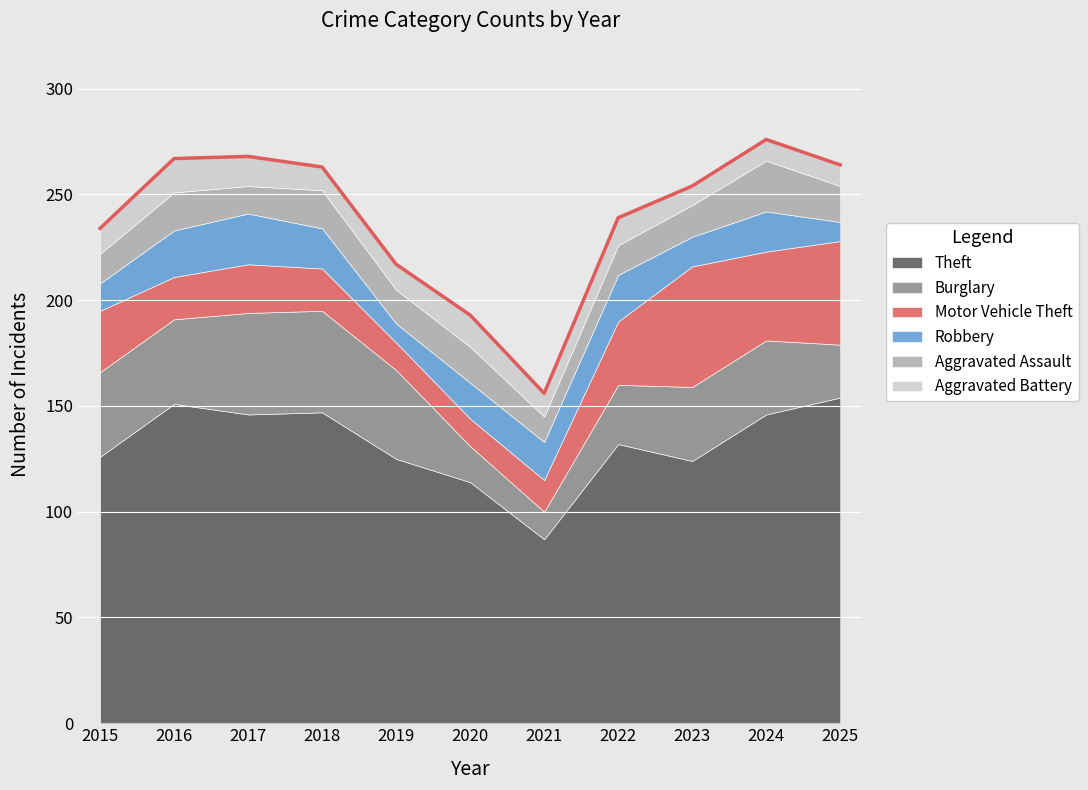

True or false: Aggravated Battery and Theft intersect in this chart.

False